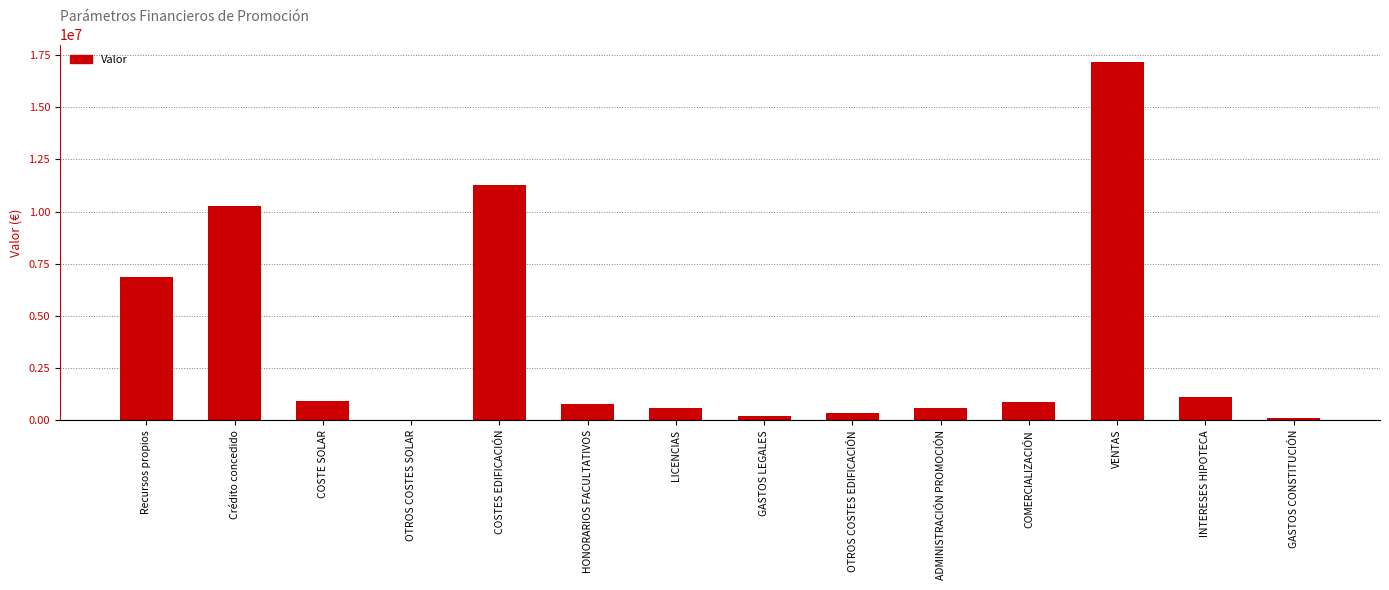

Count the number of values greater than 857472.

7